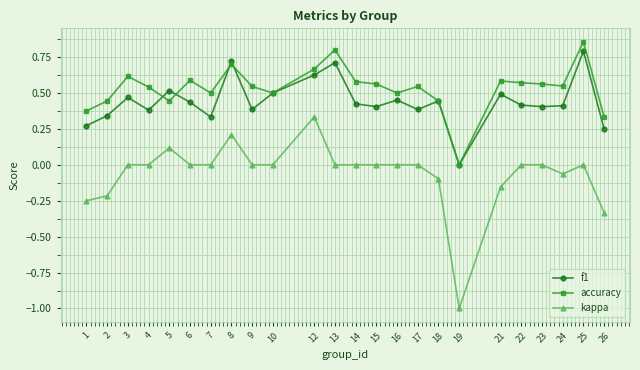

Which series changed the most between 6 and 13?

f1